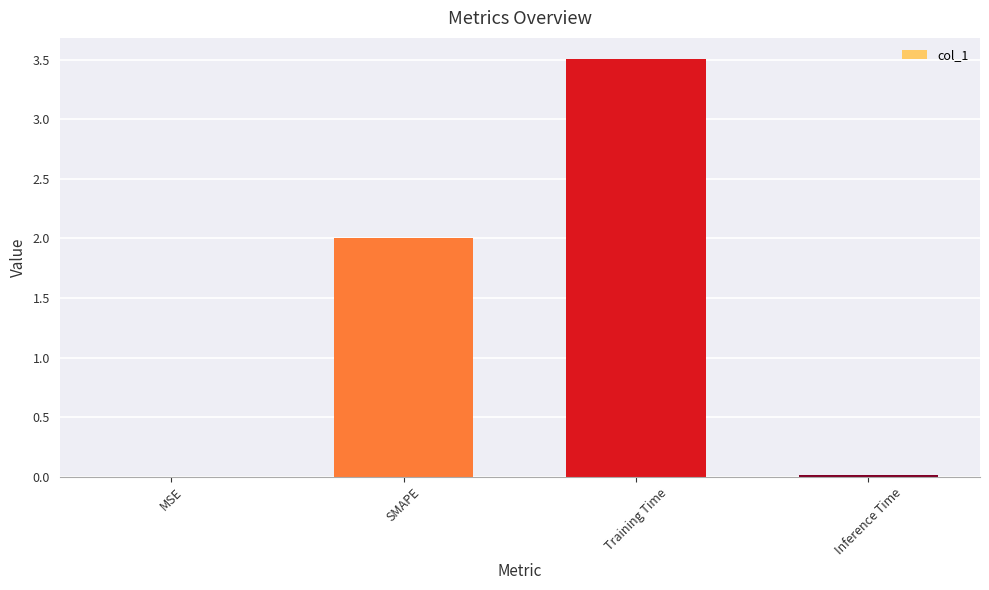

What value does the data have at SMAPE?

2.0